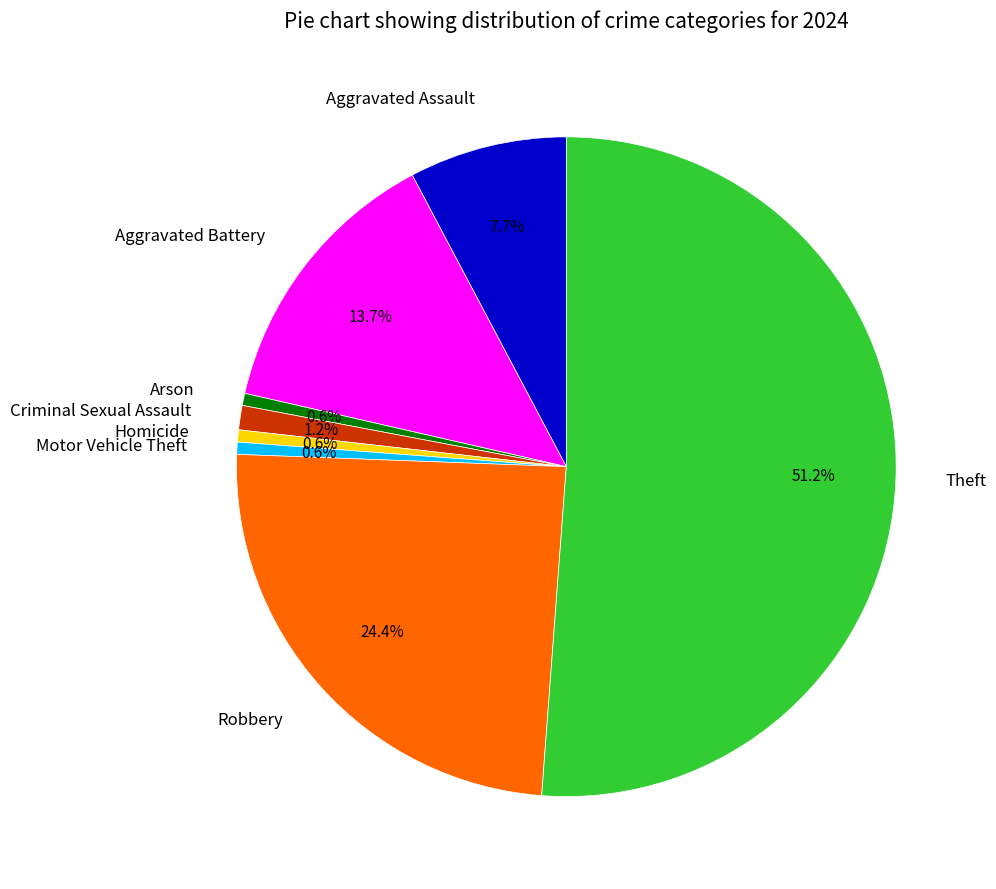

To the nearest percent, what is the difference between the largest and smallest slice percentages?

51%